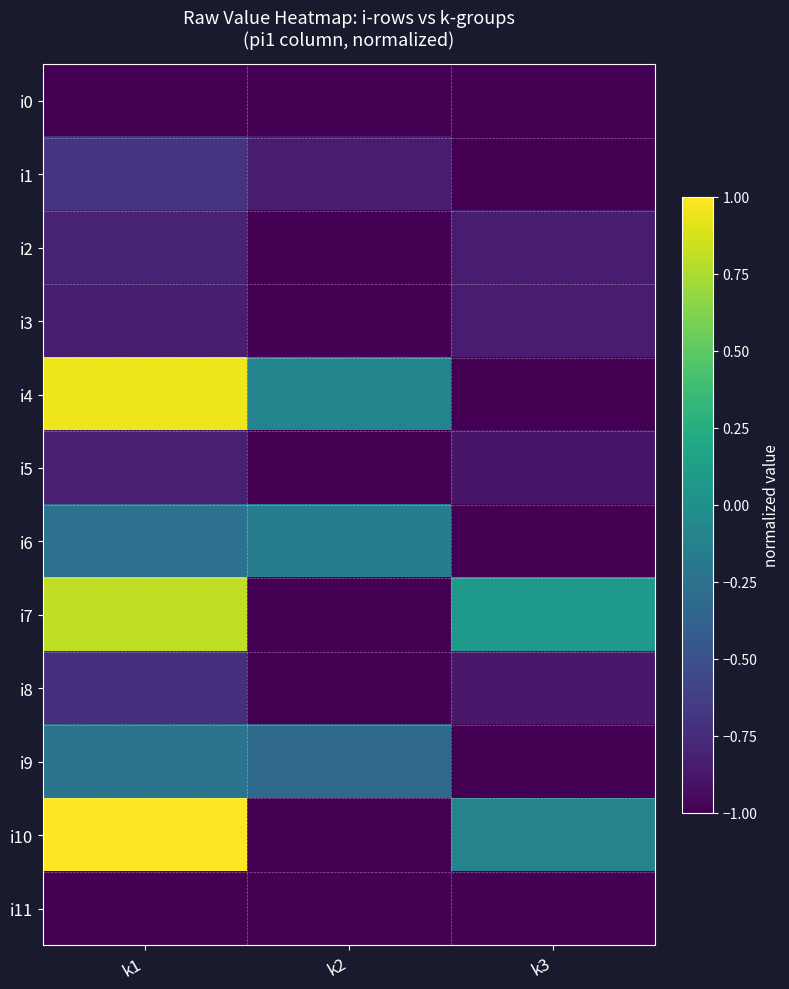

Which label corresponds to the largest value in the chart?

k1